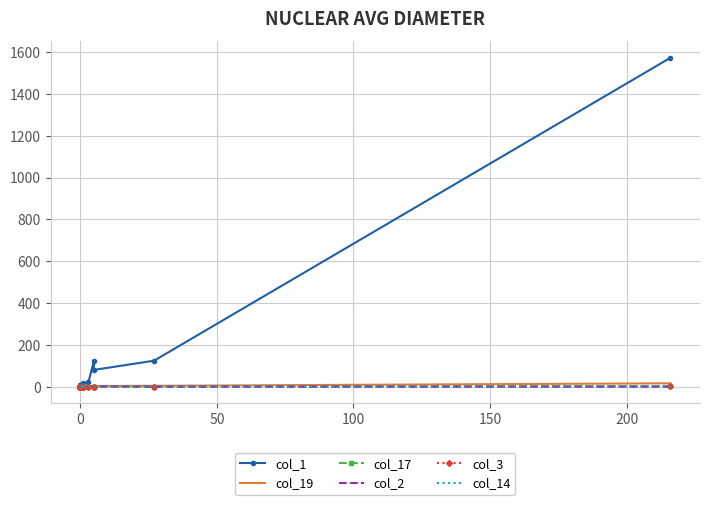

True or false: col_19 and col_1 intersect in this chart.

False